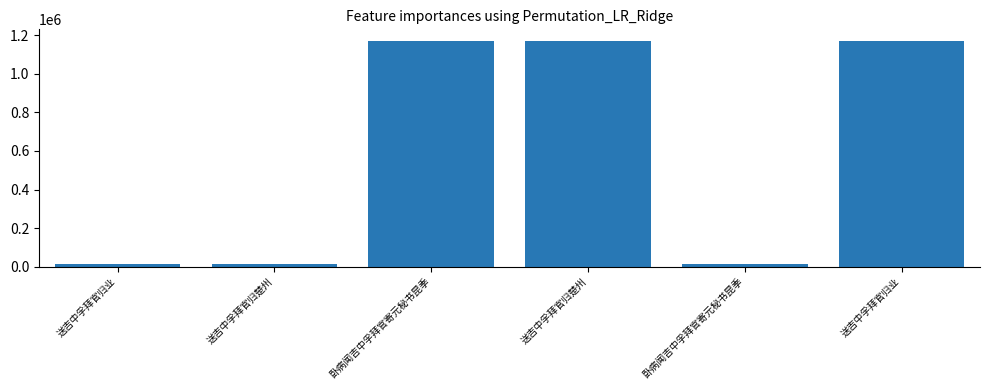

True or false: the data shows 17452 at 送吉中孚拜官归楚州.

False